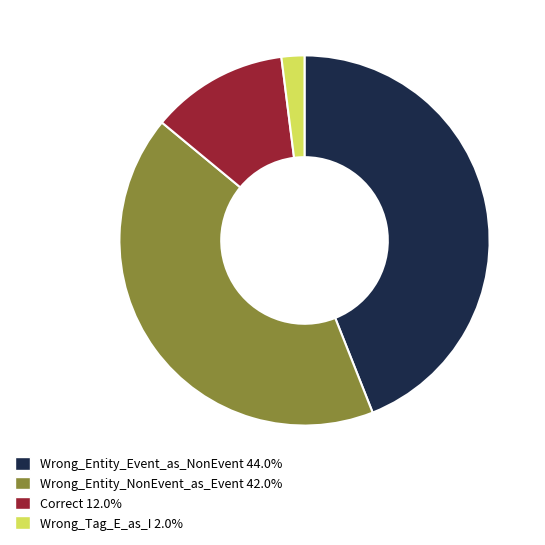

Between Wrong_Tag_E_as_I and Wrong_Entity_NonEvent_as_Event, which is larger?

Wrong_Entity_NonEvent_as_Event